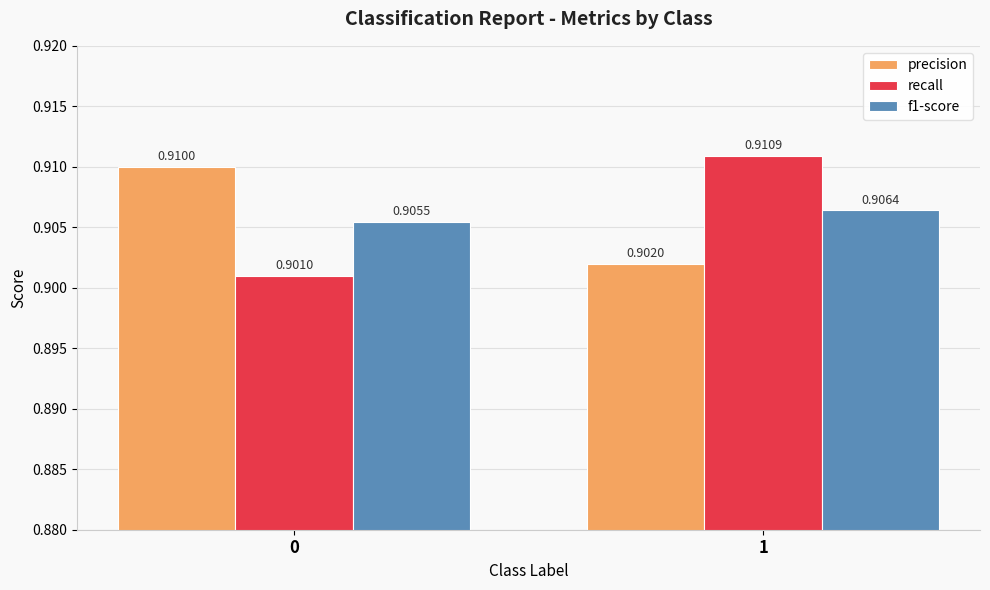

True or false: f1-score has a value of 0.2 at 0.

False